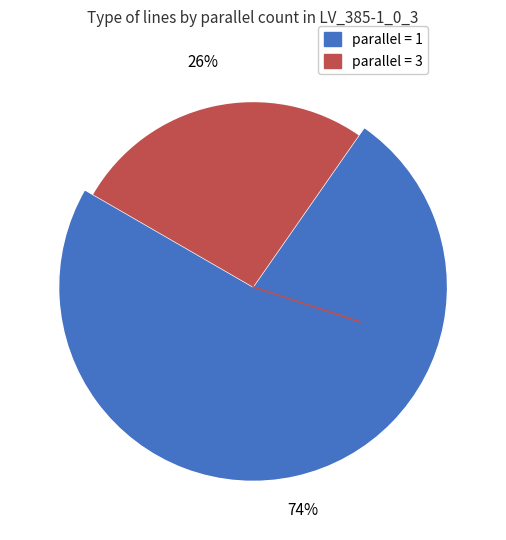

Which slice is the largest?

parallel_1